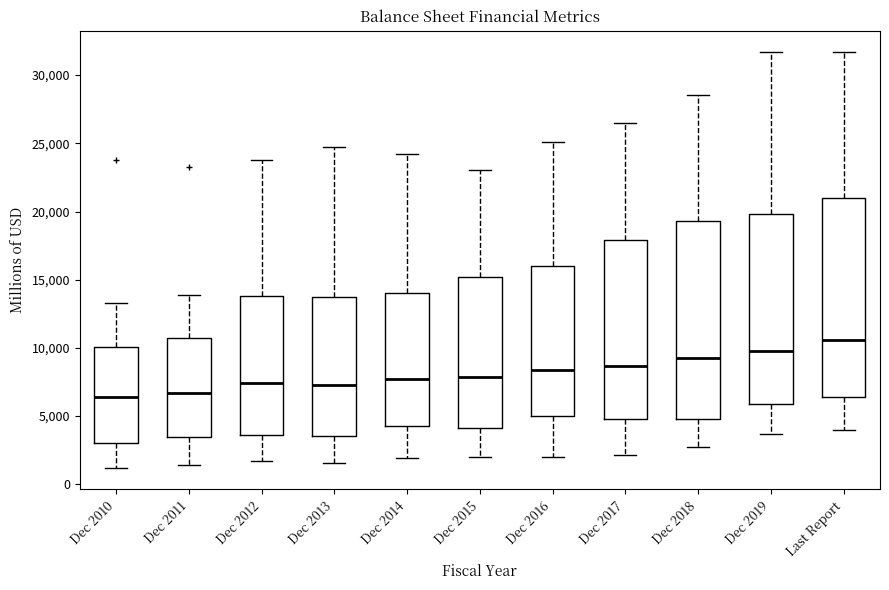

Reading left to right, transcribe this box plot: for each box, give where its median line is, the range the box spans, and where its two whiskers end, as read against the y-axis. The values are not printed on the chart, so give them approximately, as read against the axis.

Dec 2010: median 6500, box 3000 to 10000, whiskers 1000 to 13500
Dec 2011: median 6500, box 3500 to 10500, whiskers 1500 to 14000
Dec 2012: median 7500, box 3500 to 14000, whiskers 1500 to 24000
Dec 2013: median 7500, box 3500 to 14000, whiskers 1500 to 25000
Dec 2014: median 7500, box 4000 to 14000, whiskers 2000 to 24500
Dec 2015: median 8000, box 4000 to 15000, whiskers 2000 to 23000
Dec 2016: median 8500, box 5000 to 16000, whiskers 2000 to 25000
Dec 2017: median 8500, box 4500 to 18000, whiskers 2000 to 26500
Dec 2018: median 9000, box 5000 to 19500, whiskers 2500 to 28500
Dec 2019: median 10000, box 6000 to 20000, whiskers 3500 to 31500
Last Report: median 10500, box 6500 to 21000, whiskers 4000 to 31500